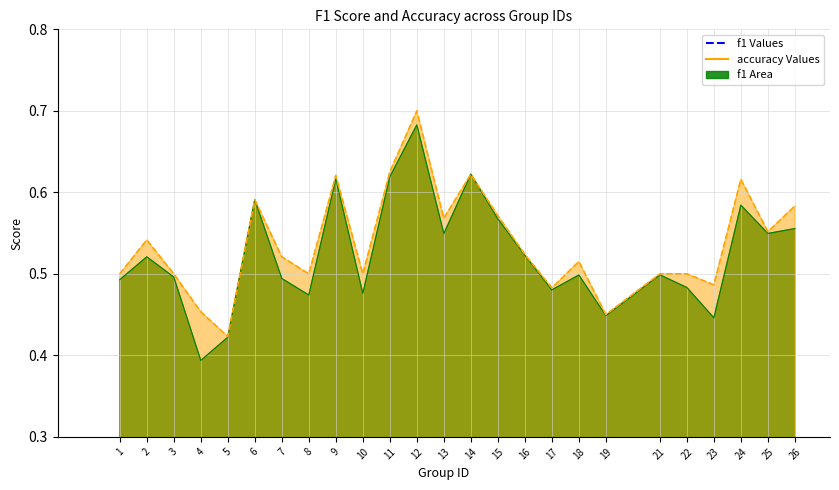

What is the greatest value displayed?

0.7